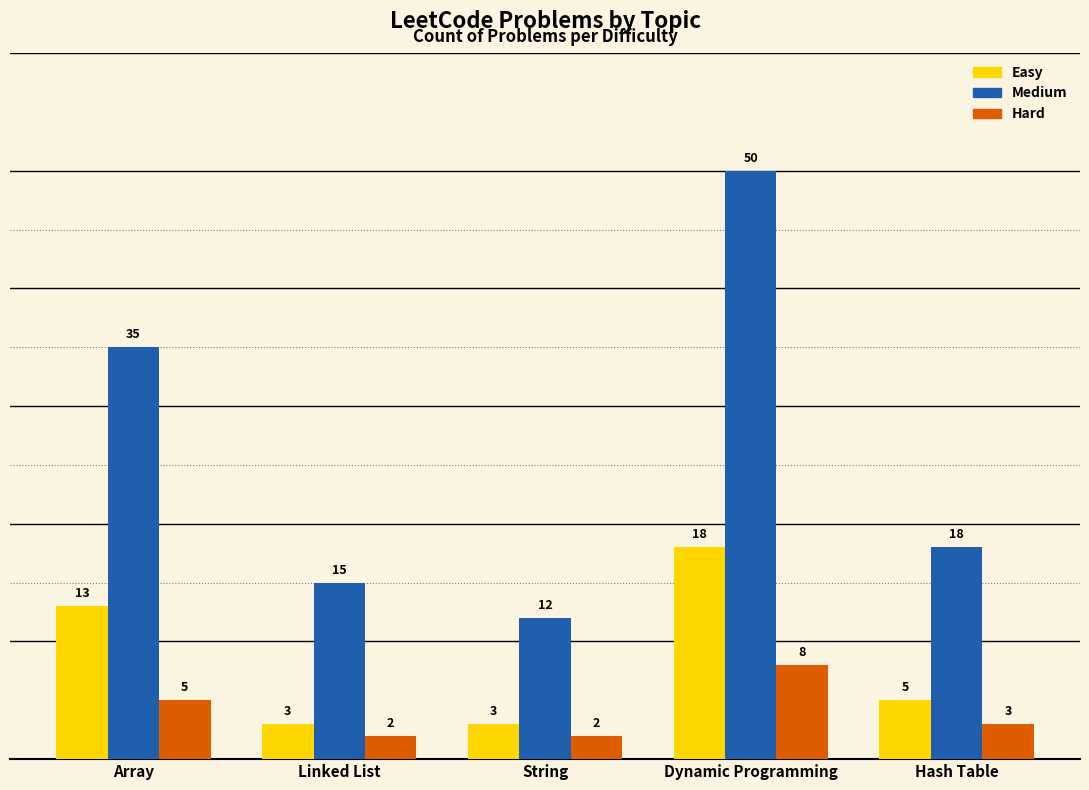

What is the label of the 4th bar from the left?

Dynamic Programming